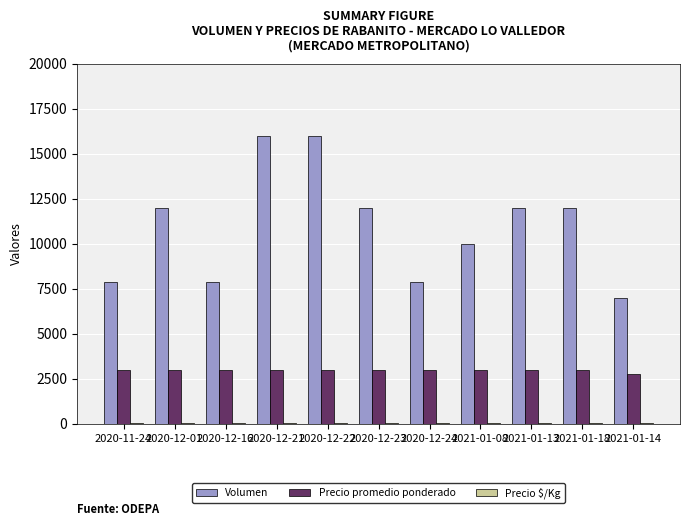

What is the maximum value shown in the chart?

16000